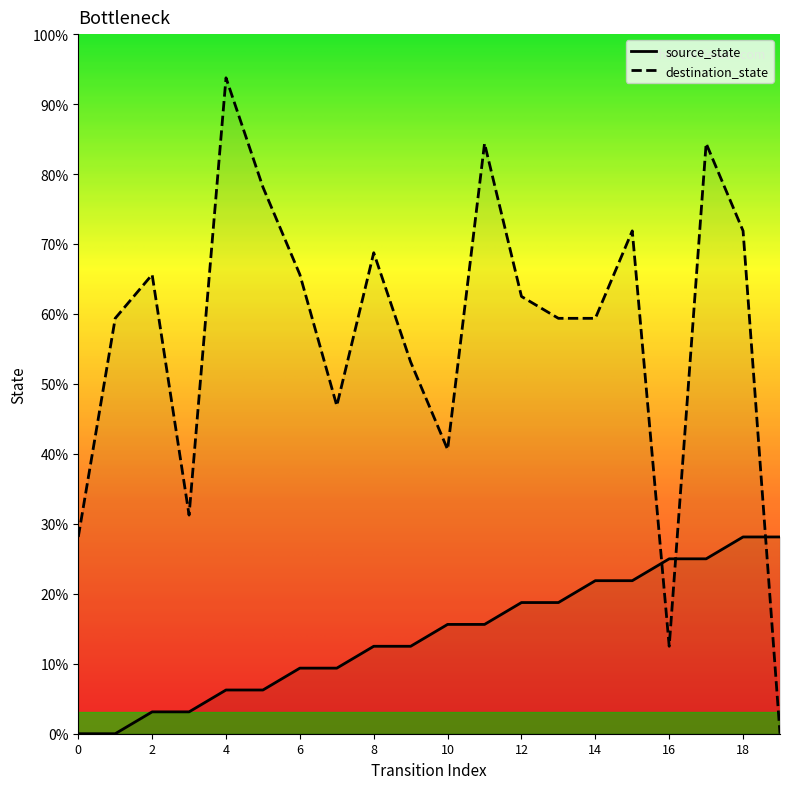

Does the chart display data point markers on the line(s)?

No